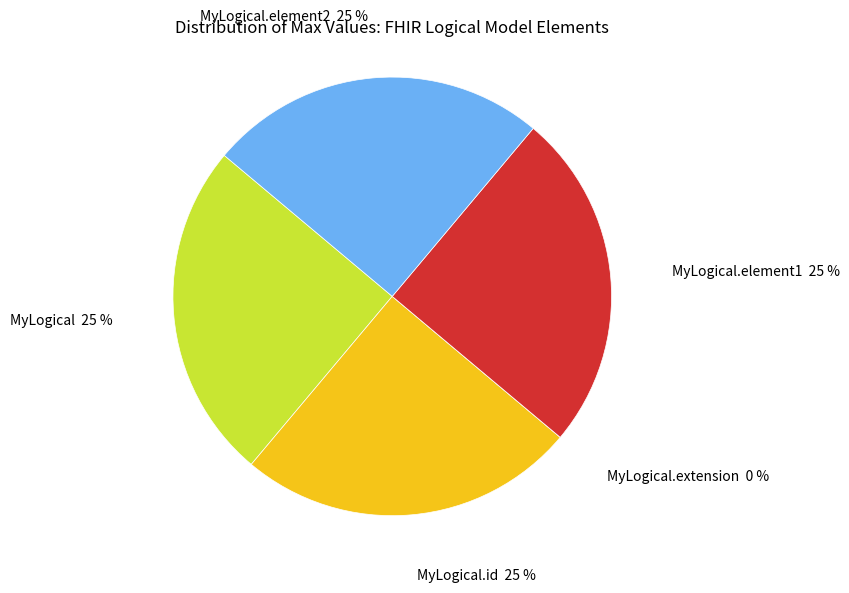

To the nearest percent, what is the difference between the MyLogical.id and MyLogical.extension slice percentages?

25%